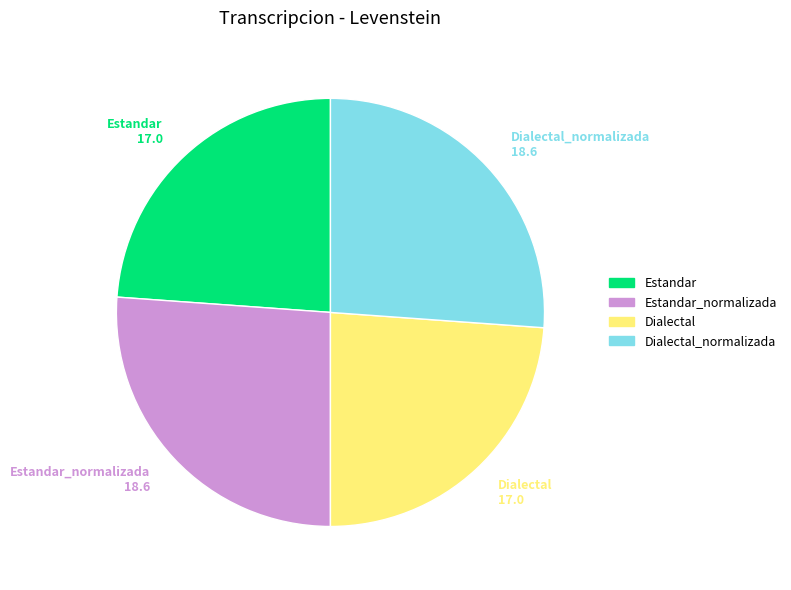

Is there any slice that represents more than half of the pie?

No